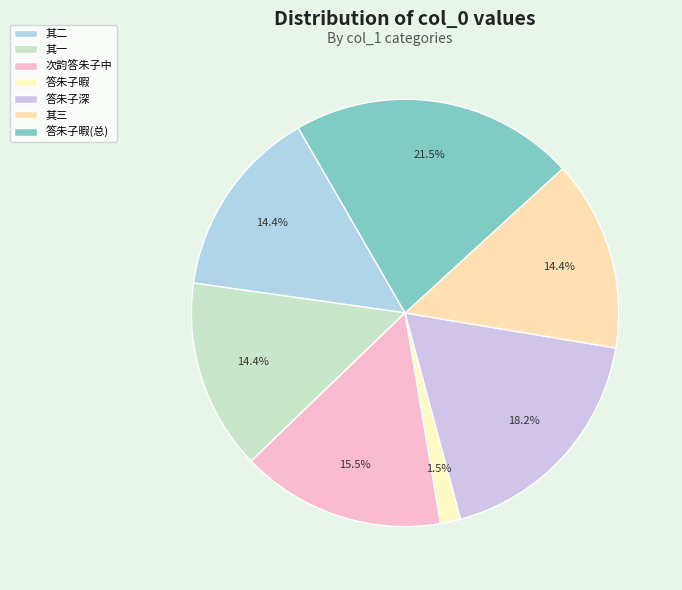

Count the number of slices in the pie.

7